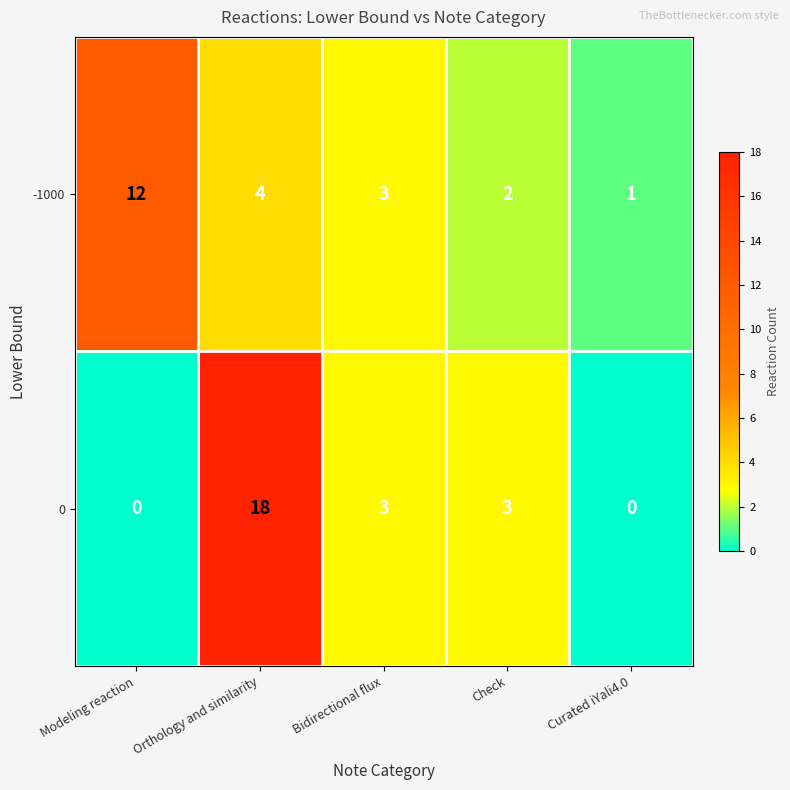

Count the number of categories in the chart.

5